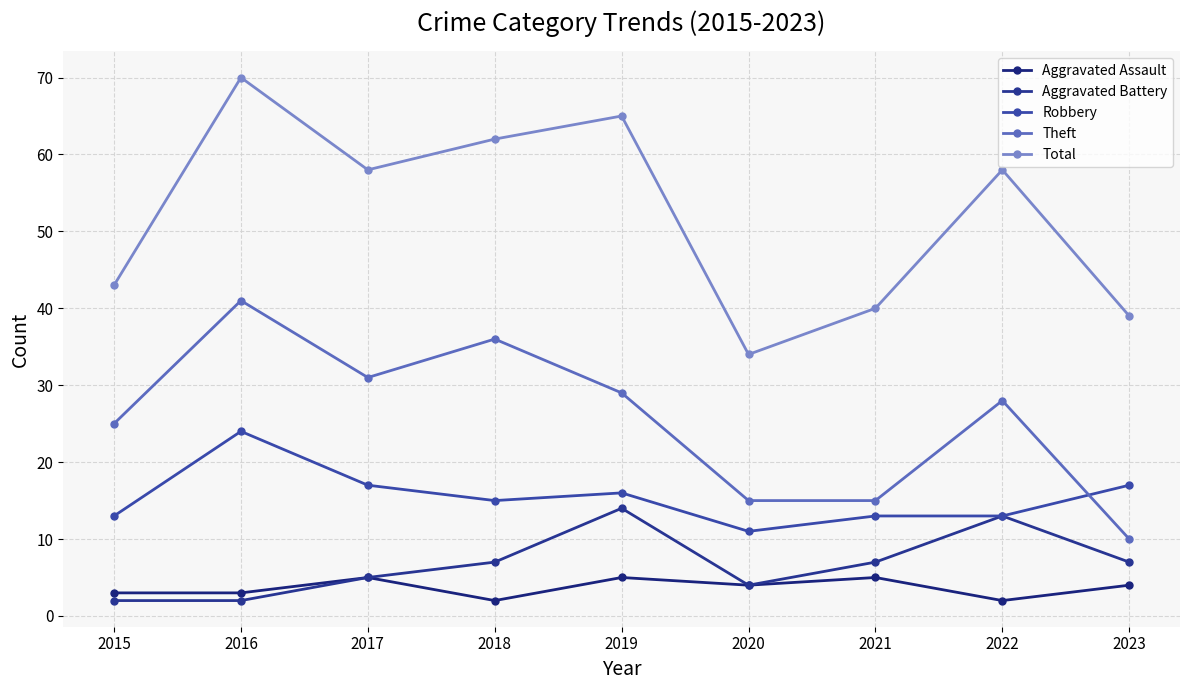

Reading left to right, what are all the values shown in this chart?

Aggravated Assault: 2015=3	2016=3	2017=5	2018=2	2019=5	2020=4	2021=5	2022=2	2023=4
Aggravated Battery: 2015=2	2016=2	2017=5	2018=7	2019=14	2020=4	2021=7	2022=13	2023=7
Robbery: 2015=13	2016=24	2017=17	2018=15	2019=16	2020=11	2021=13	2022=13	2023=17
Theft: 2015=25	2016=41	2017=31	2018=36	2019=29	2020=15	2021=15	2022=28	2023=10
Total: 2015=43	2016=70	2017=58	2018=62	2019=65	2020=34	2021=40	2022=58	2023=39